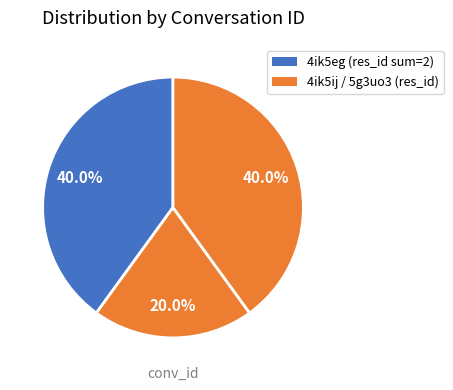

To the nearest percent, what is the average slice percentage?

33%